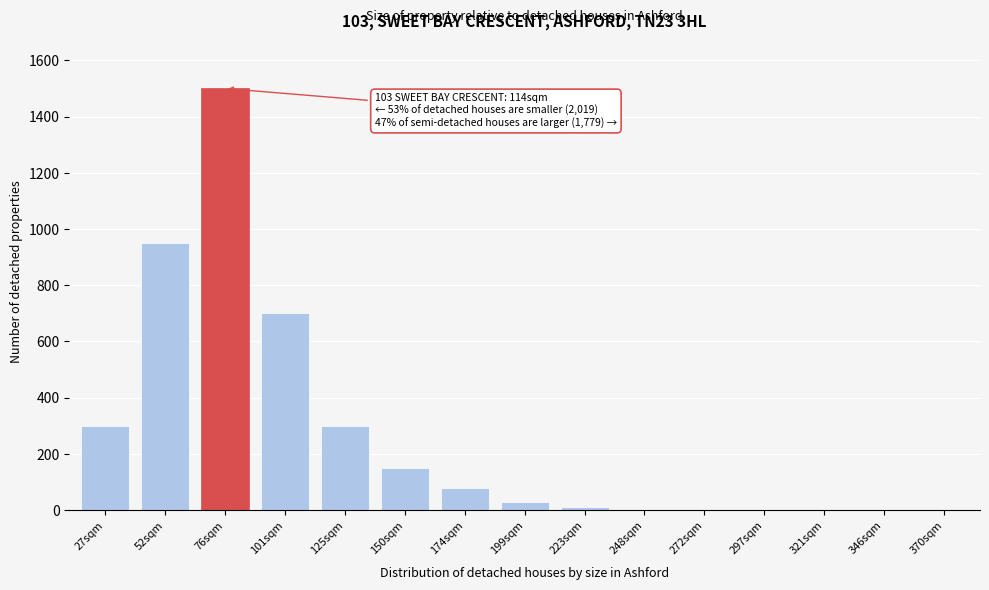

What is the ratio of the value at 52sqm to the value at 101sqm?

1.4